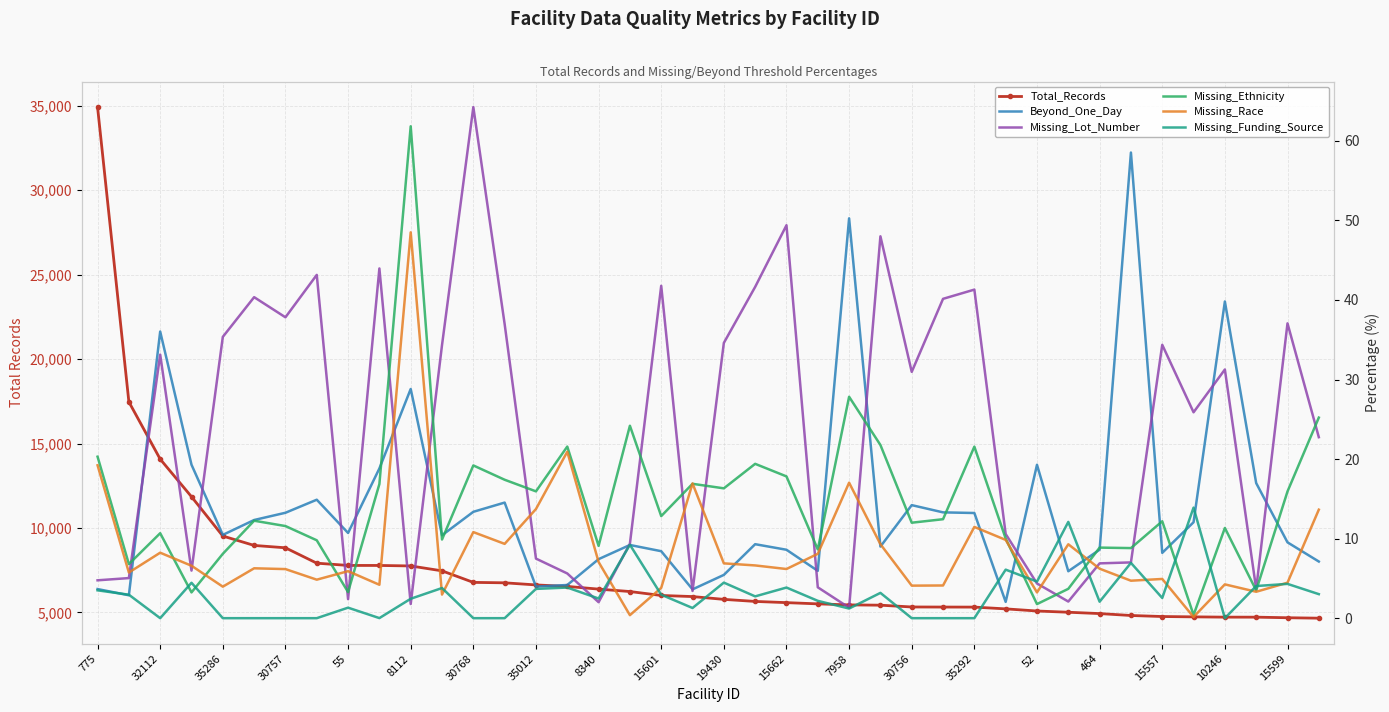

At which label is Missing_Funding_Source closest to 6?

29